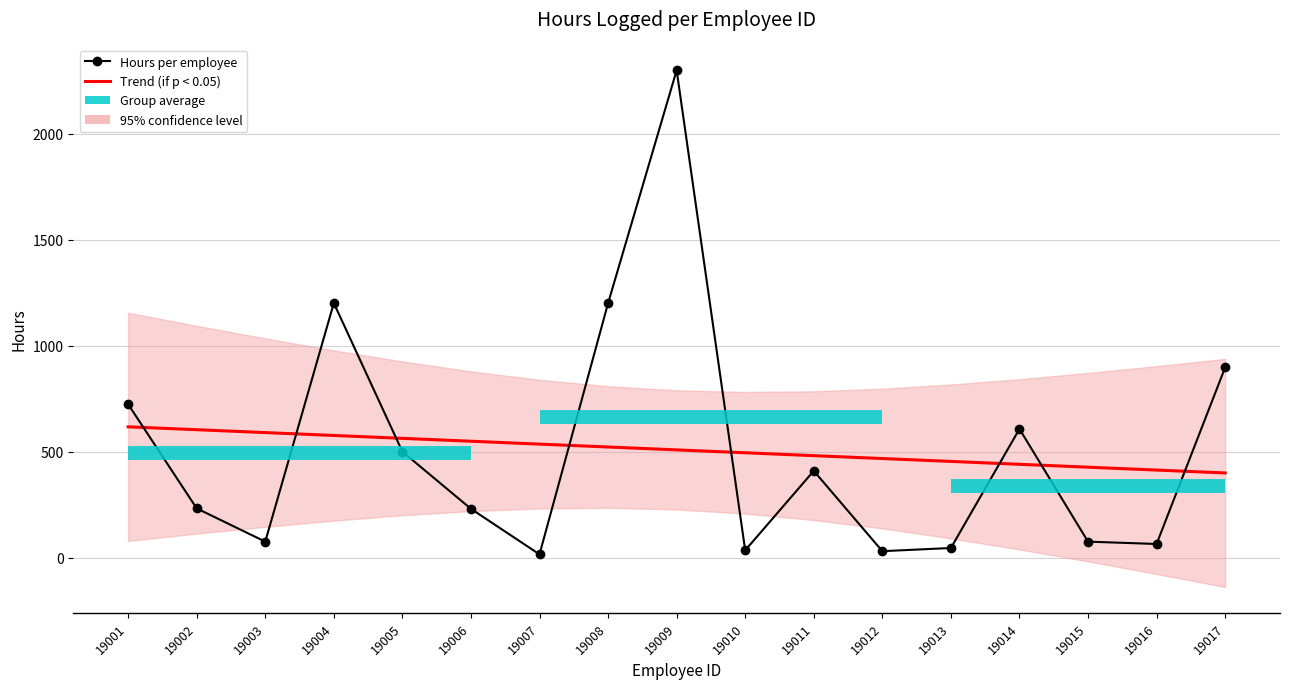

At which category is the sum across all series the highest?

19009